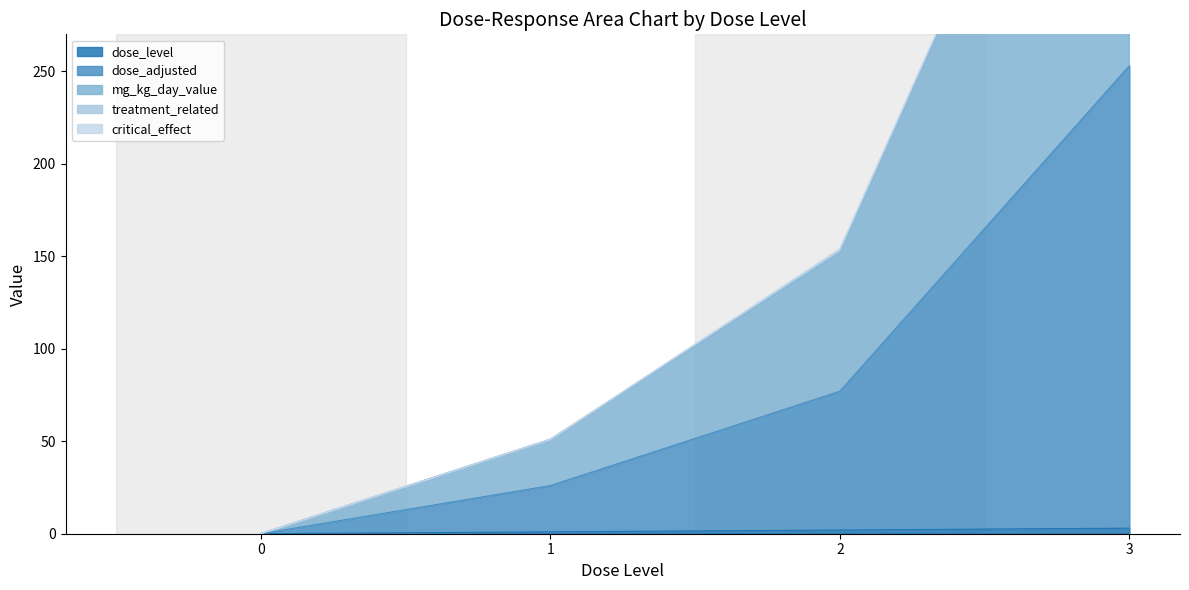

True or false: dose_adjusted has a value of 13 at 1.

False